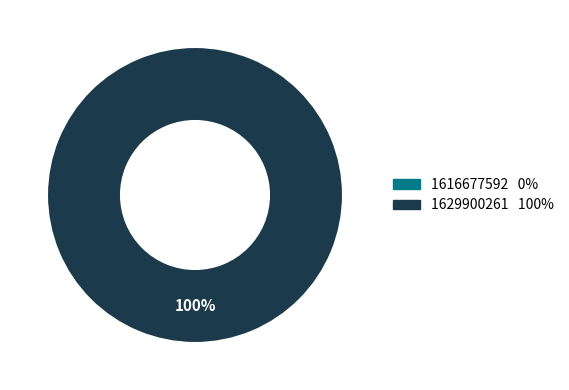

Is there any slice that represents more than half of the pie?

Yes